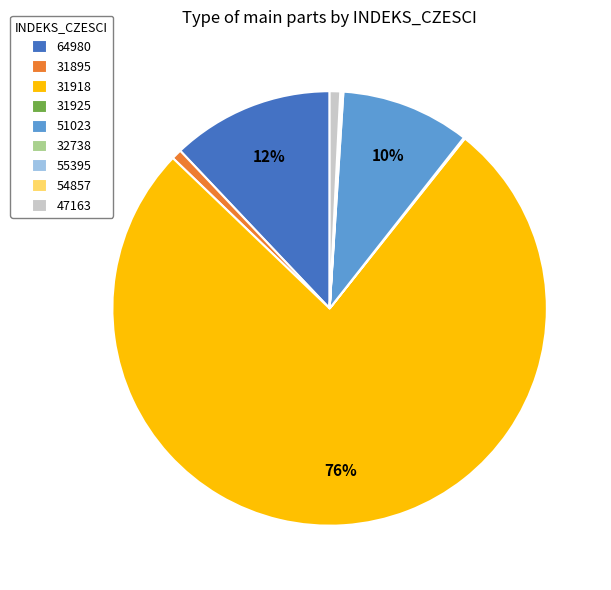

To the nearest percent, what is the average slice percentage?

11%